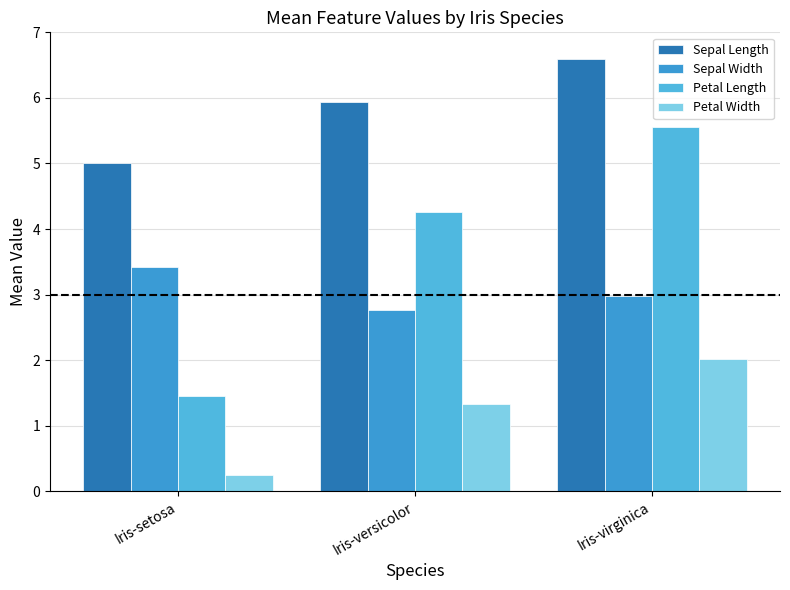

What are all the series names shown in the legend?

Sepal Length, Sepal Width, Petal Length, Petal Width